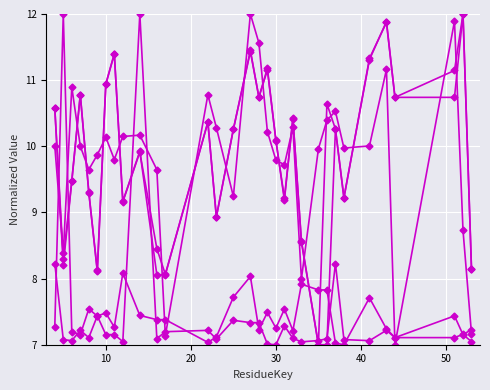

How many series are shown in this chart?

5